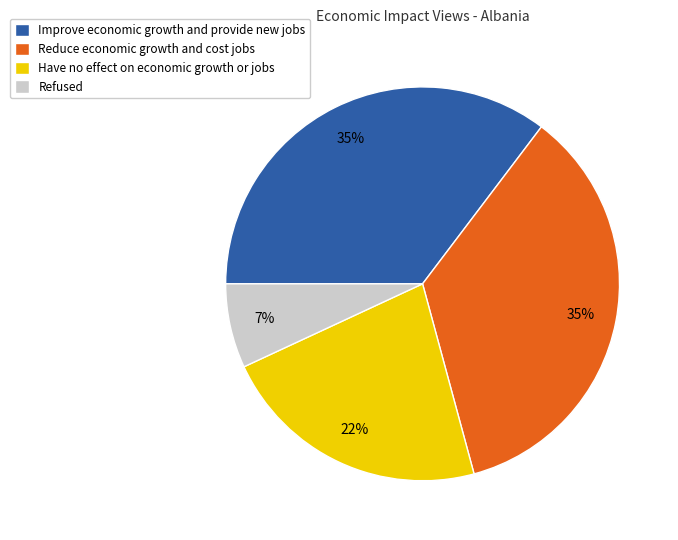

Approximately how many times larger is the value at Refused compared to Have no effect on economic growth or jobs?

0.3